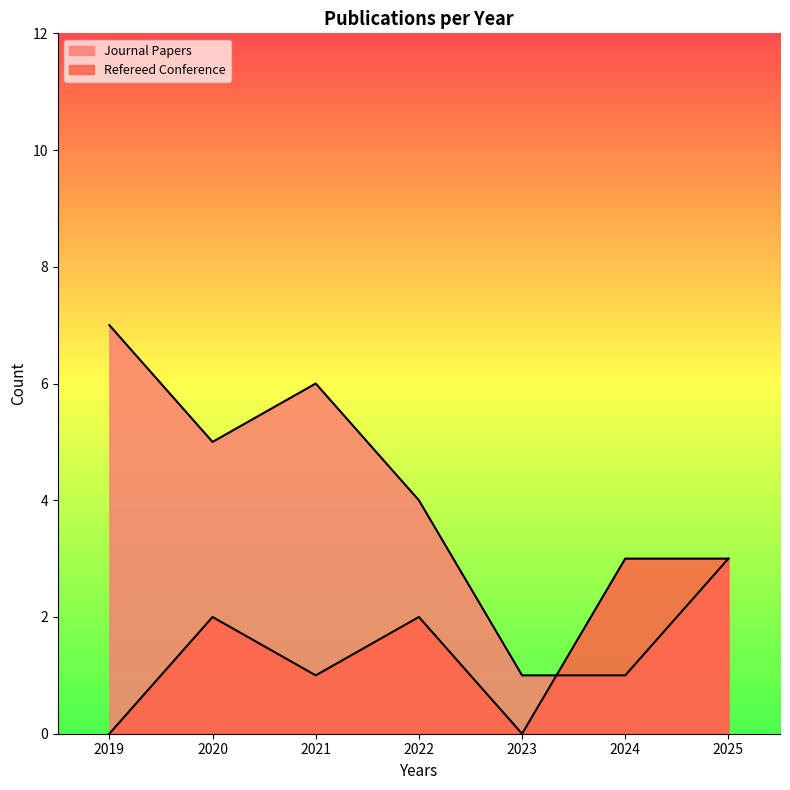

Rank the series by their average value, from lowest to highest.

Refereed Conference, Journal Papers